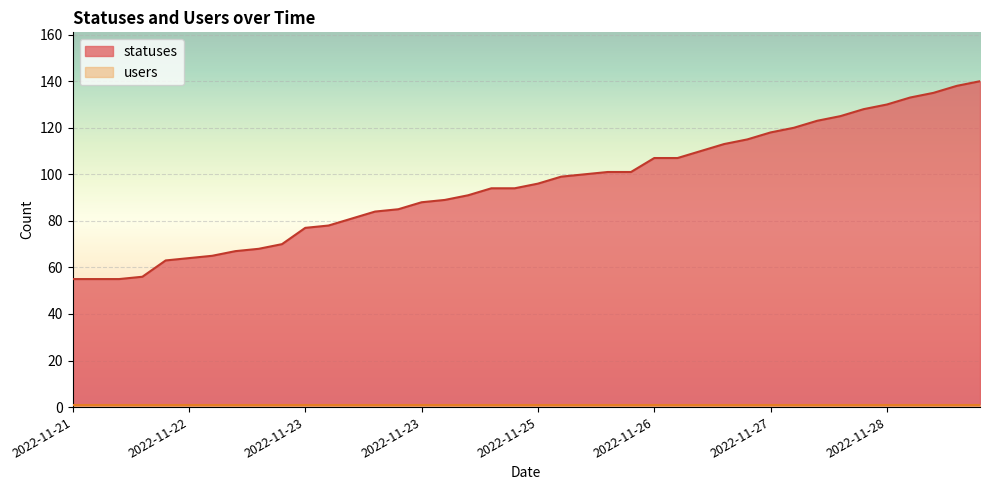

What is the smallest value displayed?

1